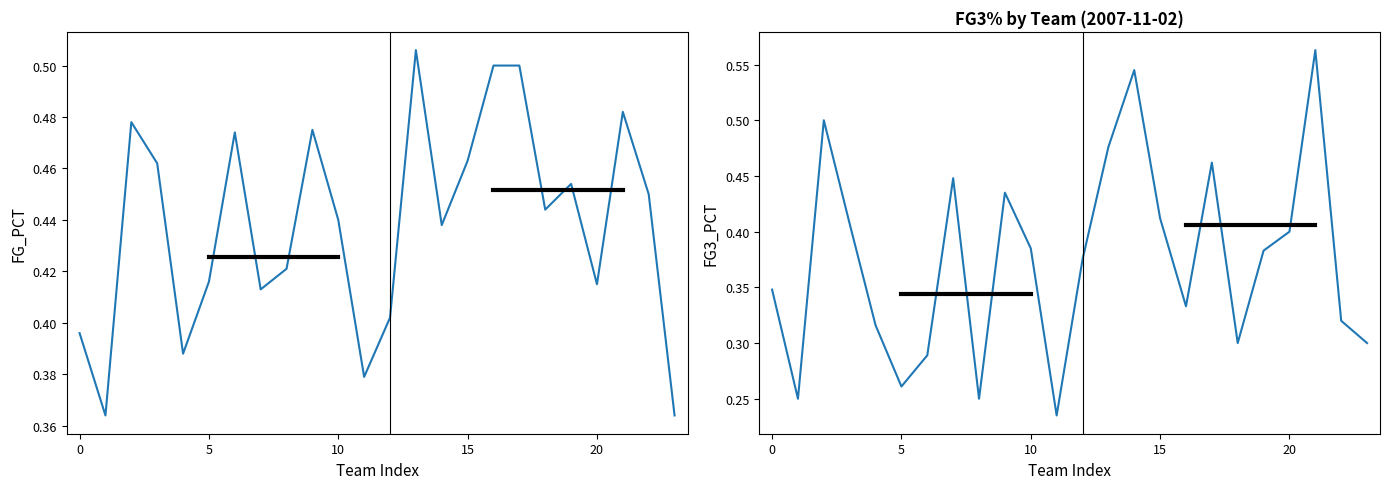

What is the label of the 1st point from the right?

23